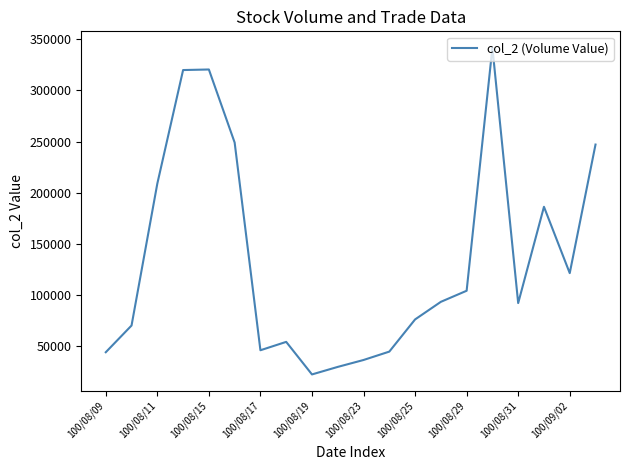

What is the difference between the maximum and second lowest values?

312110